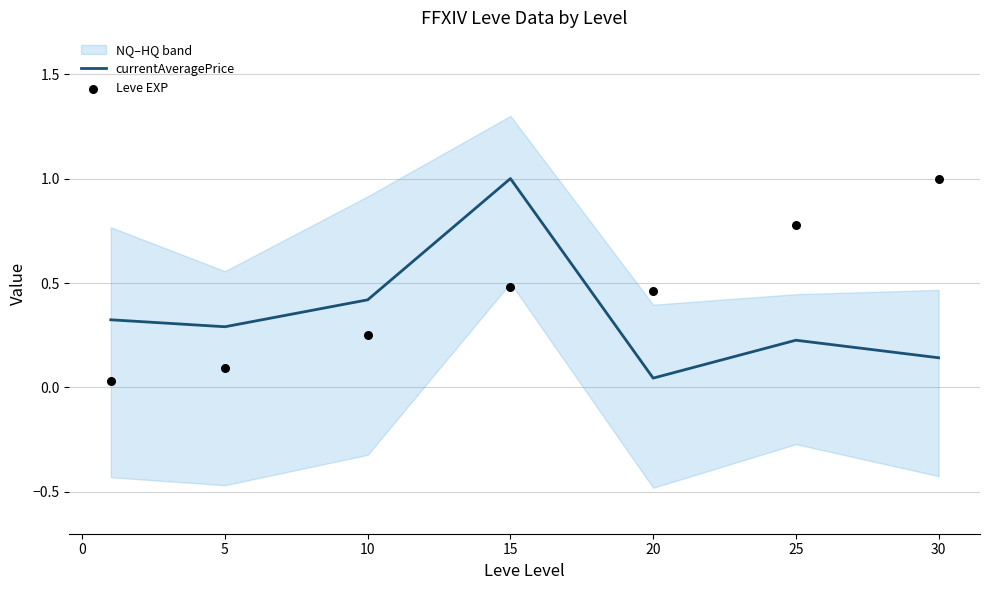

At which label does currentAveragePrice reach its peak?

15